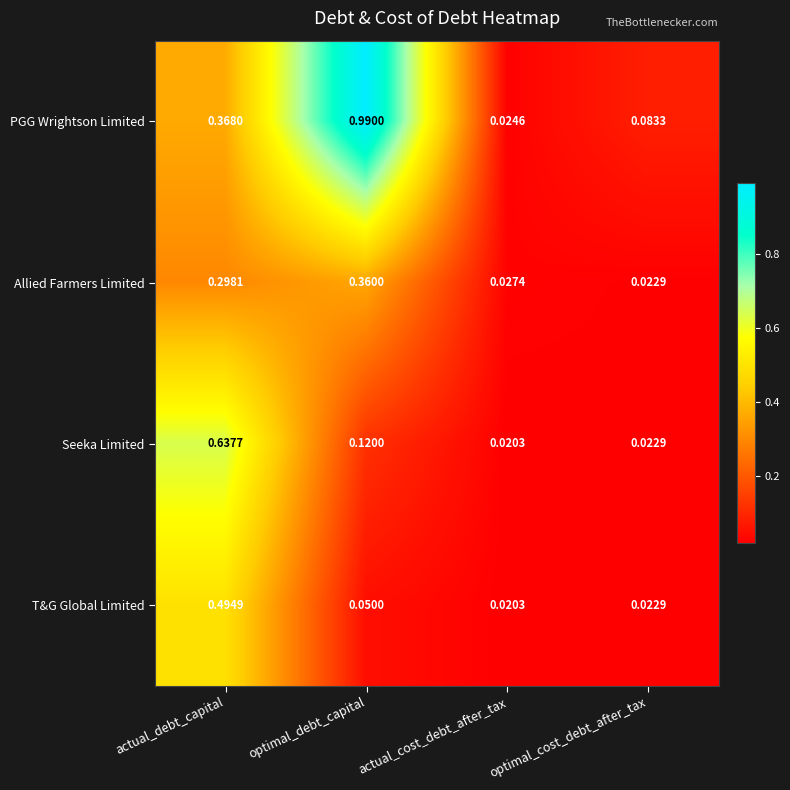

At which category is the sum across all series the highest?

actual_debt_capital